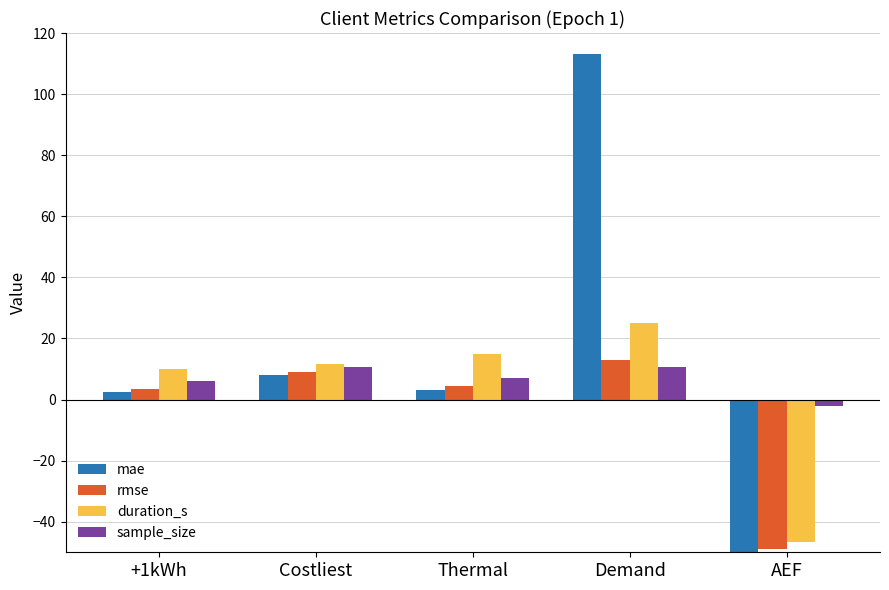

What is the difference between the duration_s values at Thermal and AEF?

61.5